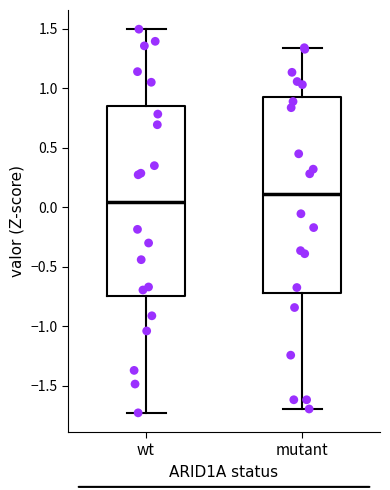

Reading left to right, transcribe this box plot: for each box, give where its median line is, the range the box spans, and where its two whiskers end, as read against the y-axis. The values are not printed on the chart, so give them approximately, as read against the axis.

wt: median 0.05, box -0.75 to 0.85, whiskers -1.75 to 1.50
mutant: median 0.10, box -0.70 to 0.90, whiskers -1.70 to 1.35